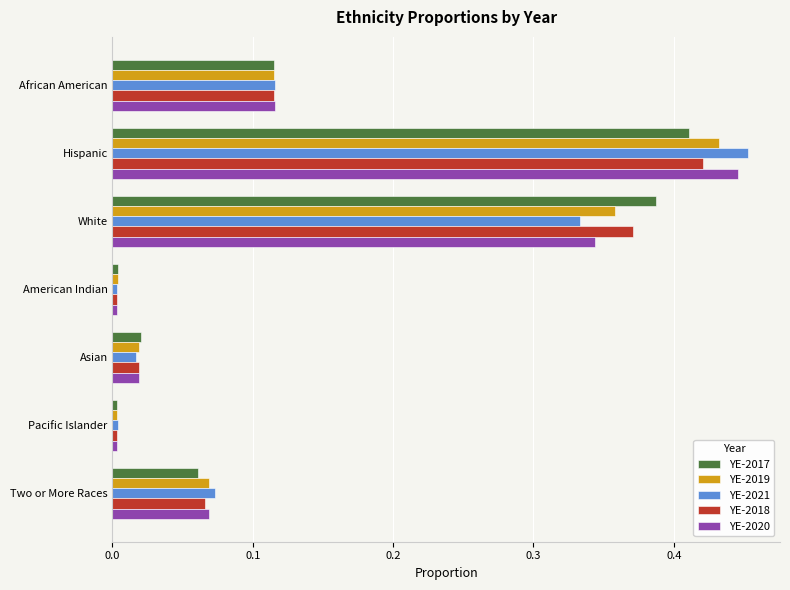

At how many categories does at least one series exceed 0?

7